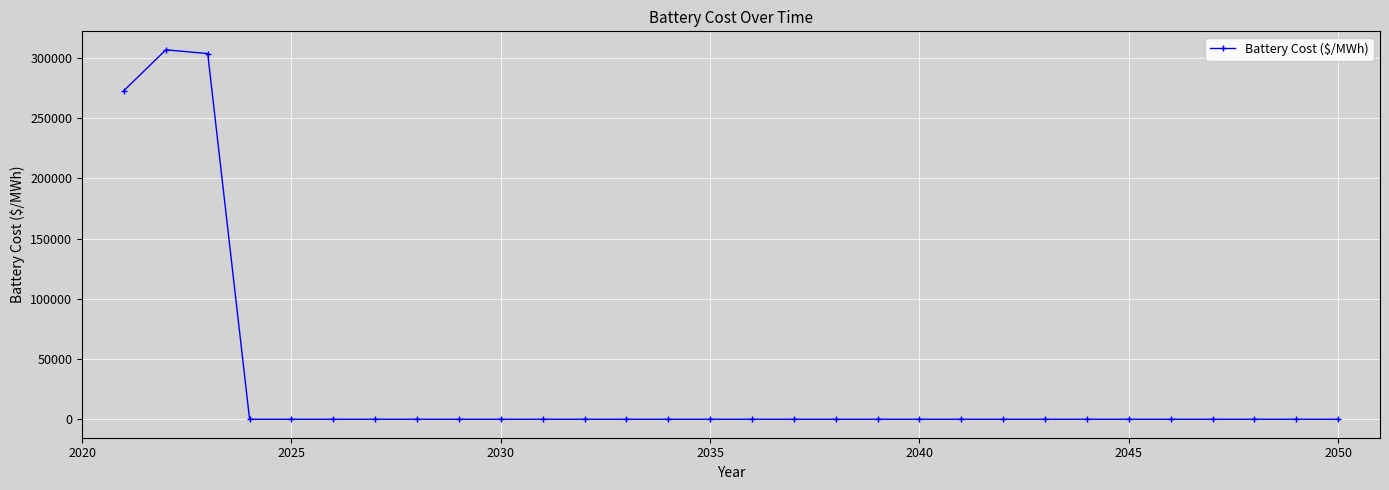

What is the sum of all values?

883113.2